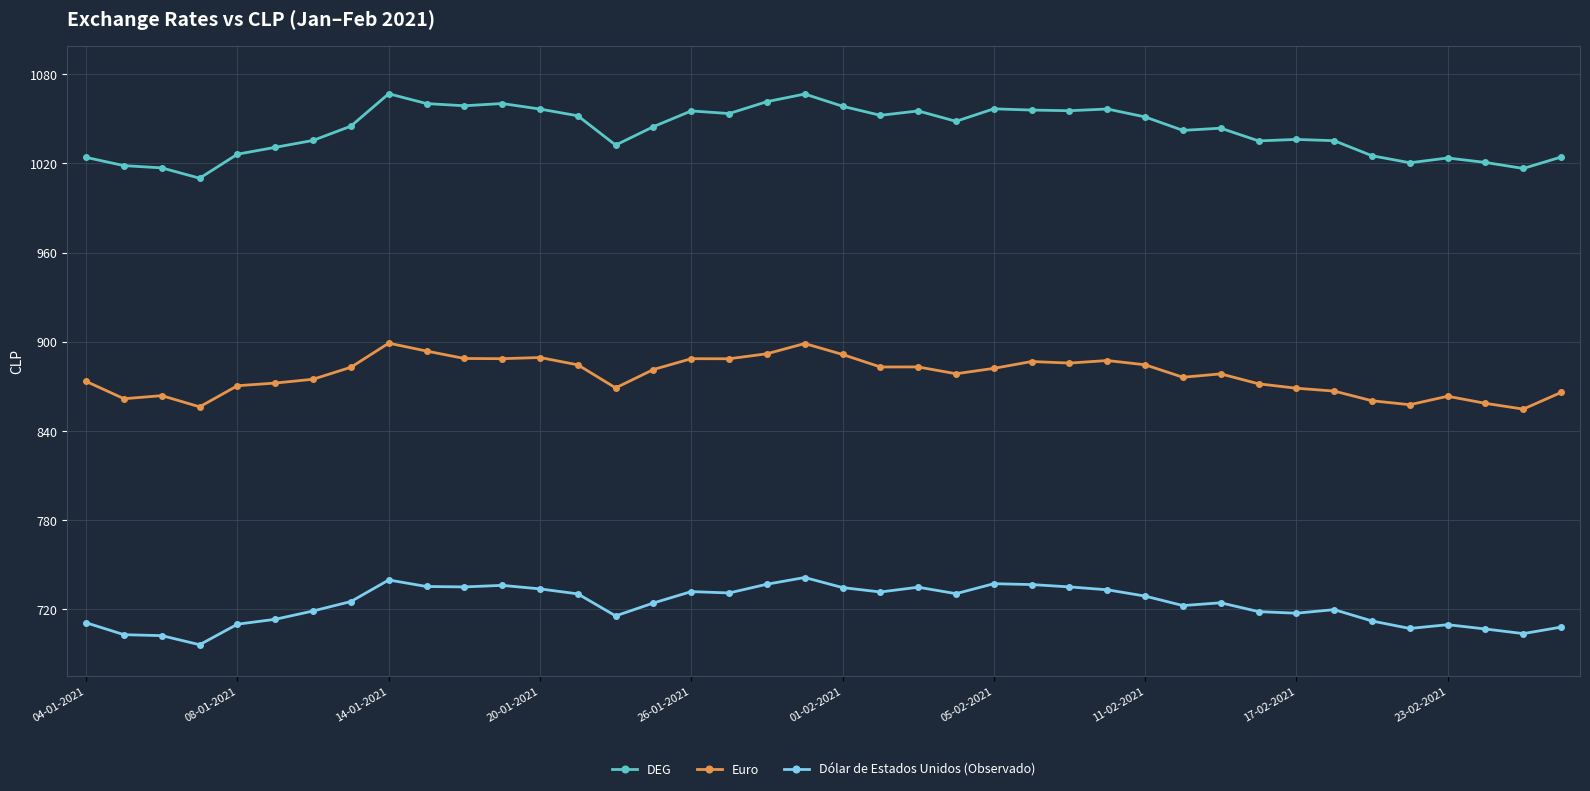

List the series in order of their peak value, lowest first.

Dólar de Estados Unidos (Observado), Euro, DEG